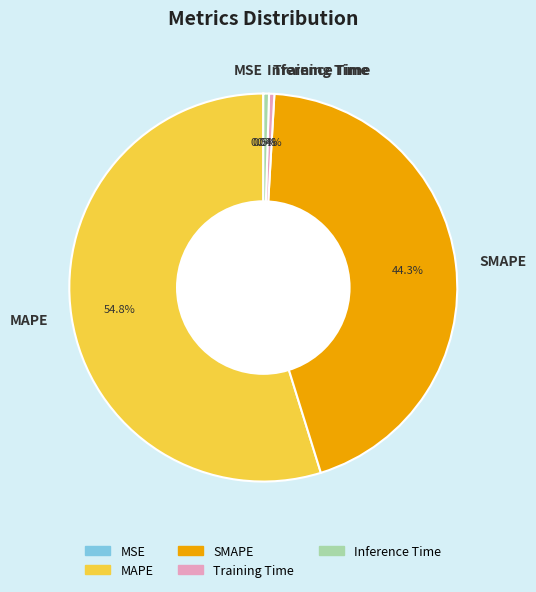

What is the largest slice in the pie chart?

MAPE